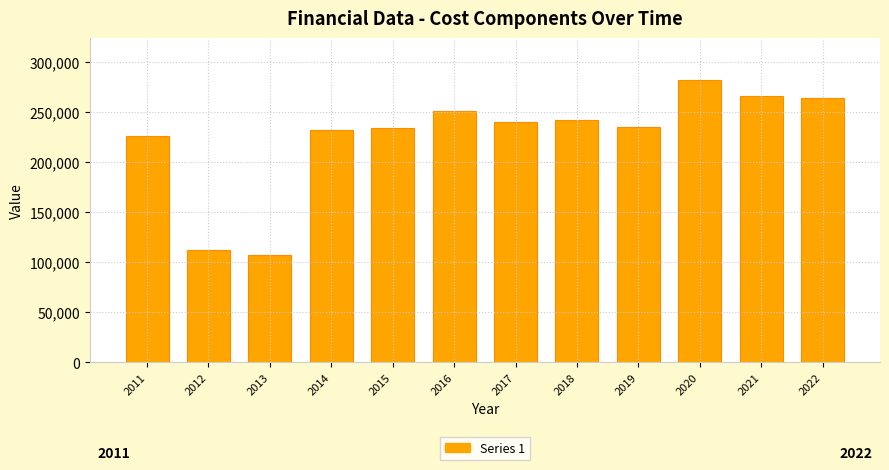

What is the maximum value shown in the chart?

281700